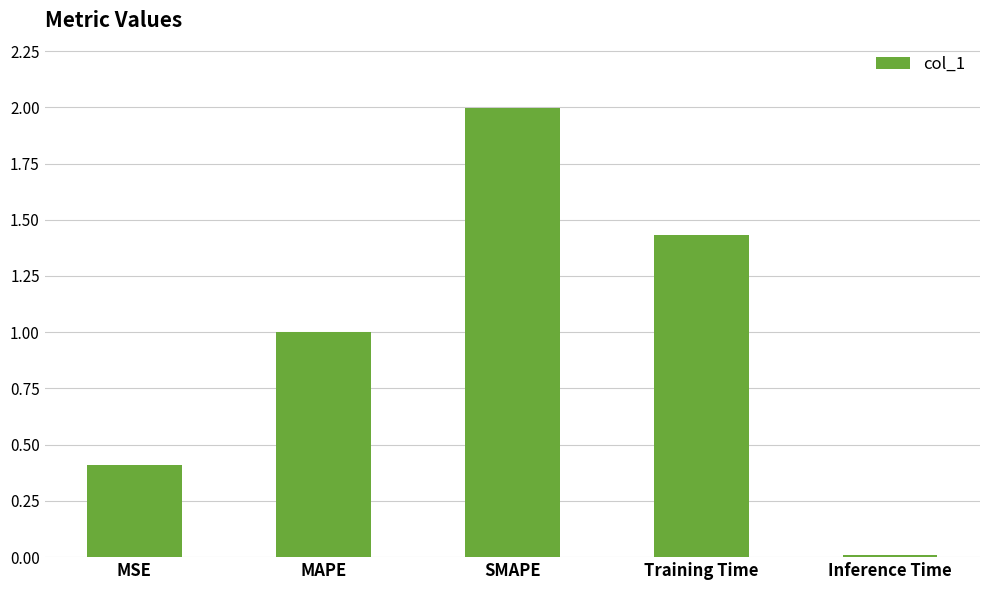

What is the change in value from MAPE to SMAPE?

+1.0